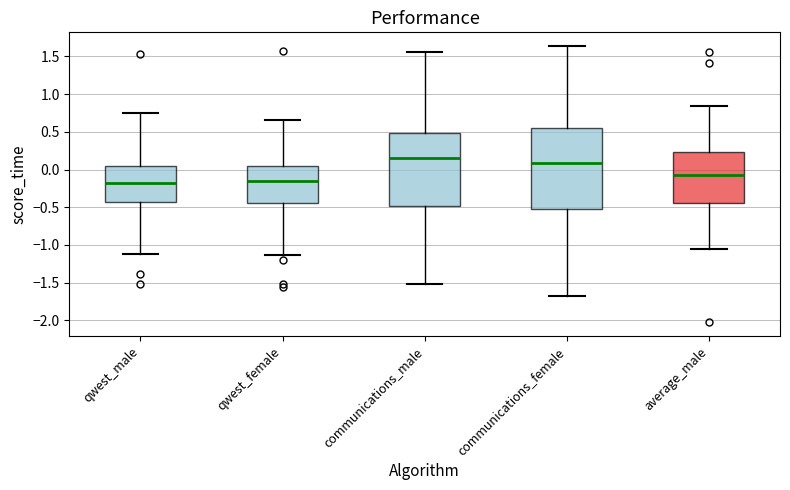

Reading left to right, read every box against the y-axis: the position of its median line, the range the box covers, and the ends of its whiskers. The values are not printed on the chart, so give them approximately, as read against the axis.

qwest_male: median -0.20, box -0.45 to 0.05, whiskers -1.10 to 0.75
qwest_female: median -0.15, box -0.45 to 0.05, whiskers -1.15 to 0.65
communications_male: median 0.15, box -0.50 to 0.50, whiskers -1.50 to 1.55
communications_female: median 0.10, box -0.50 to 0.55, whiskers -1.70 to 1.65
average_male: median -0.05, box -0.45 to 0.25, whiskers -1.05 to 0.85